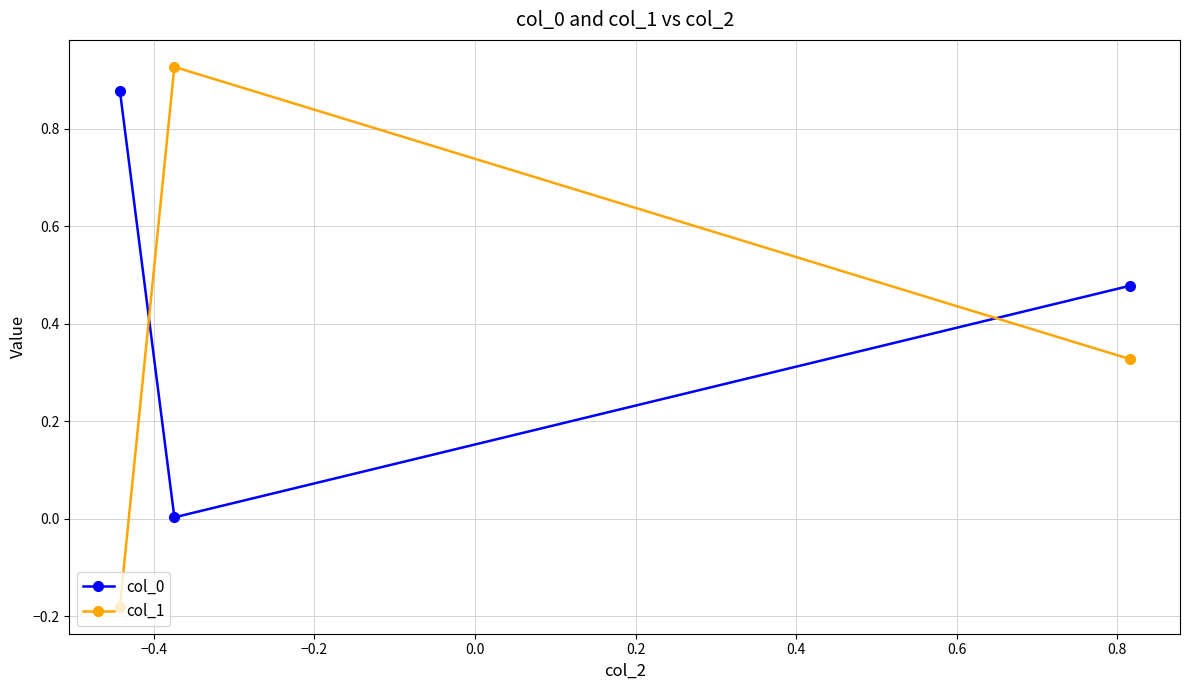

What is the sum of all col_0 values?

1.4